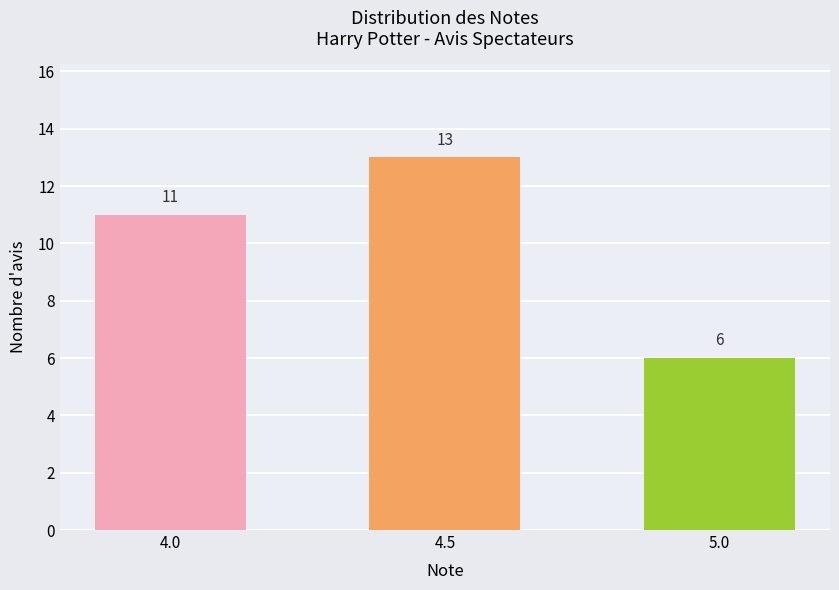

Rank the categories by value from highest to lowest.

4.5, 4.0, 5.0